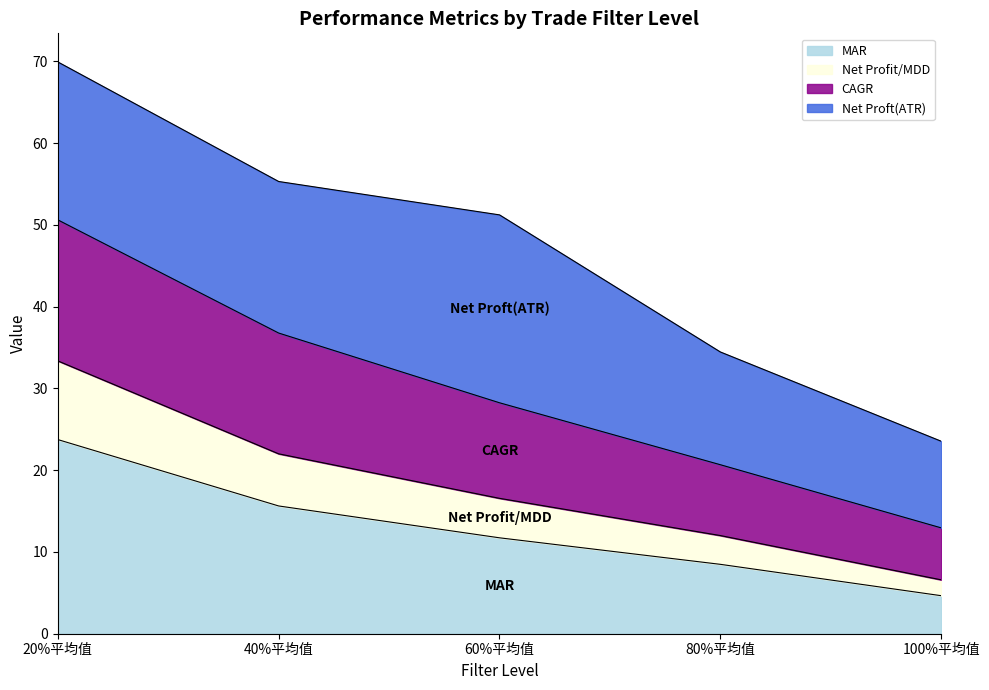

Count the number of categories in the chart.

5